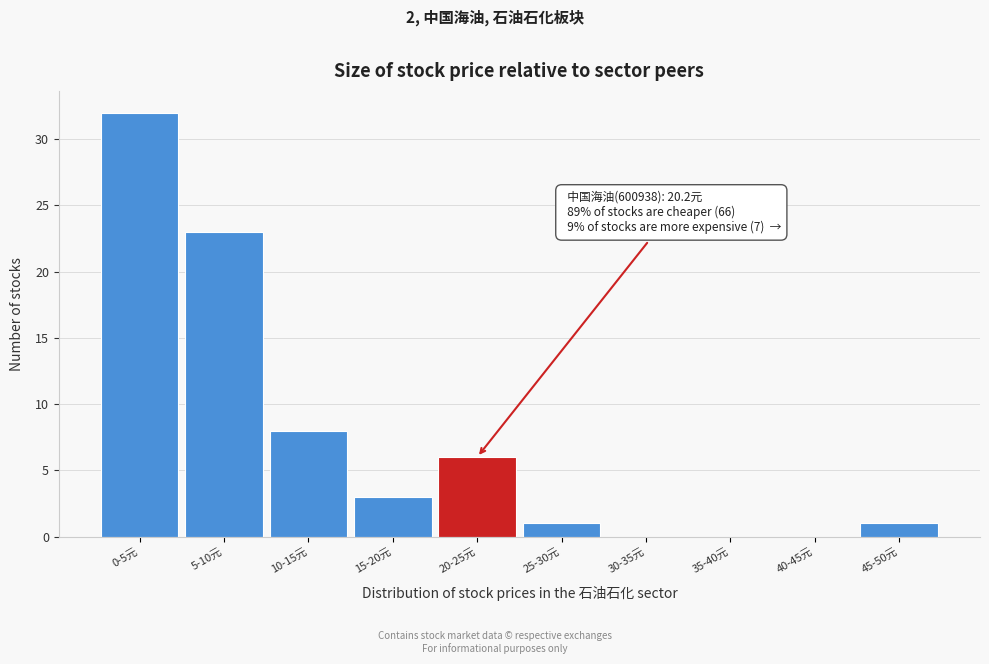

Reading left to right, extract all data points from this chart.

0-5元=32	5-10元=23	10-15元=8	15-20元=3	20-25元=6	25-30元=1	30-35元=0	35-40元=0	40-45元=0	45-50元=1